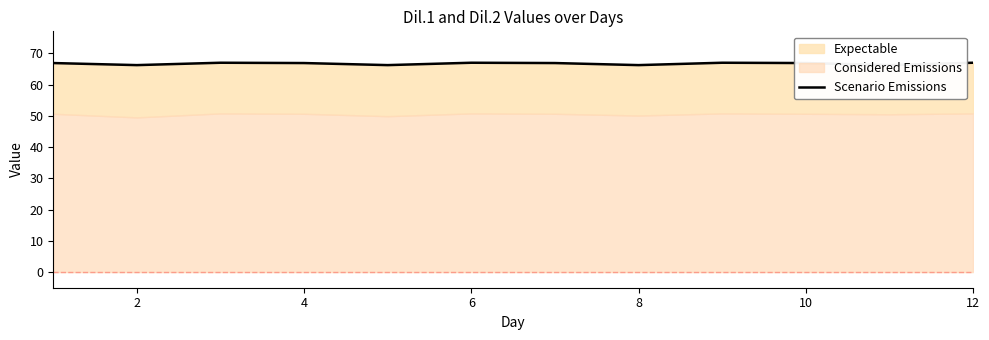

Which label corresponds to the largest value in the chart?

4